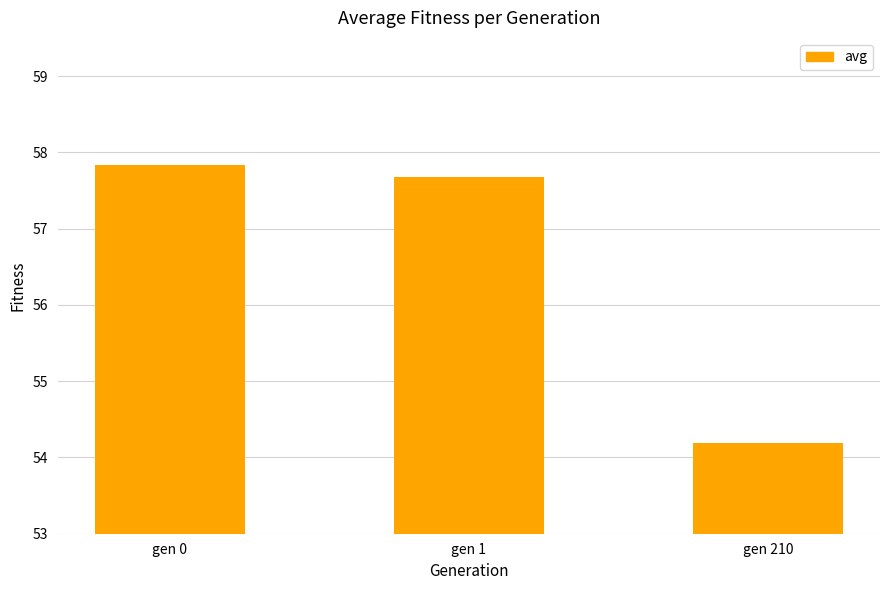

How many data points are less than 57?

1